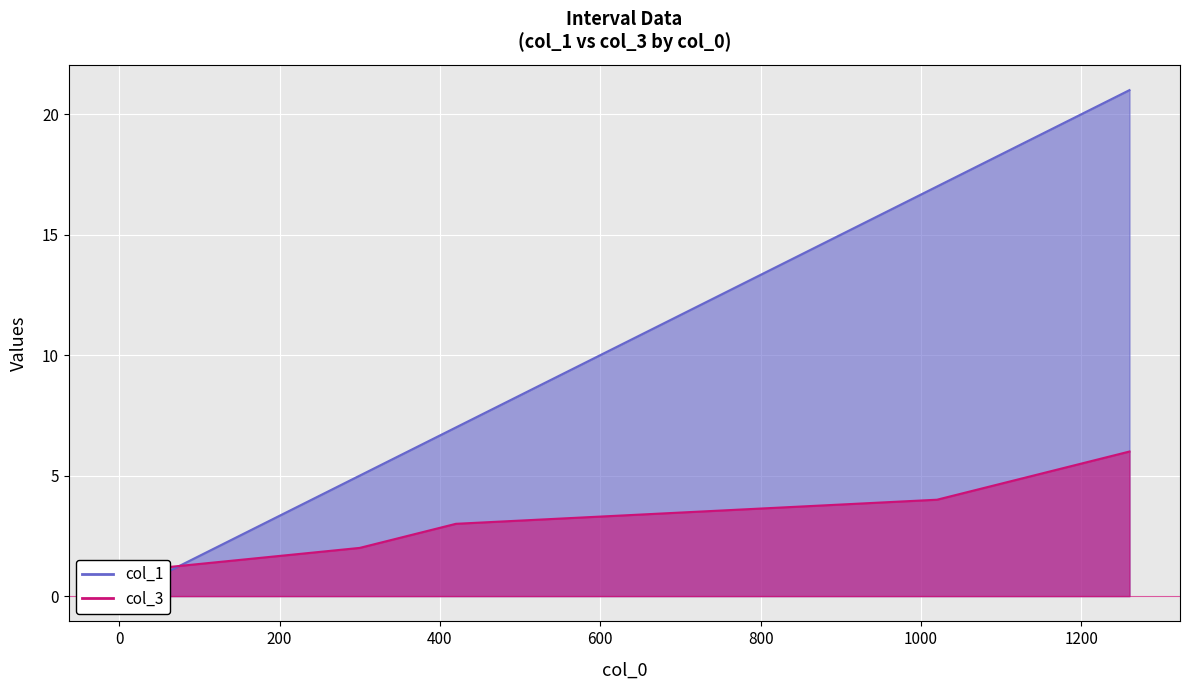

What is the sum of all col_1 values?

69